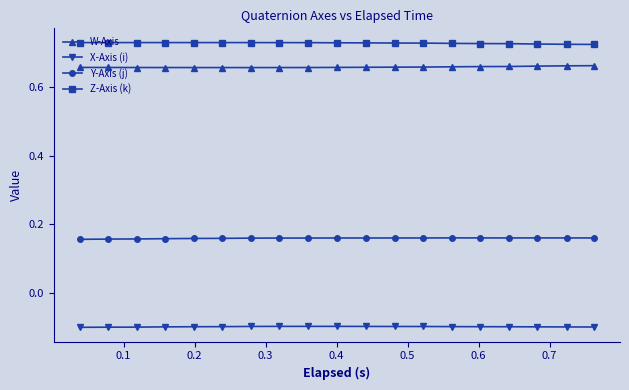

What is the sum of all W-Axis values?

12.5